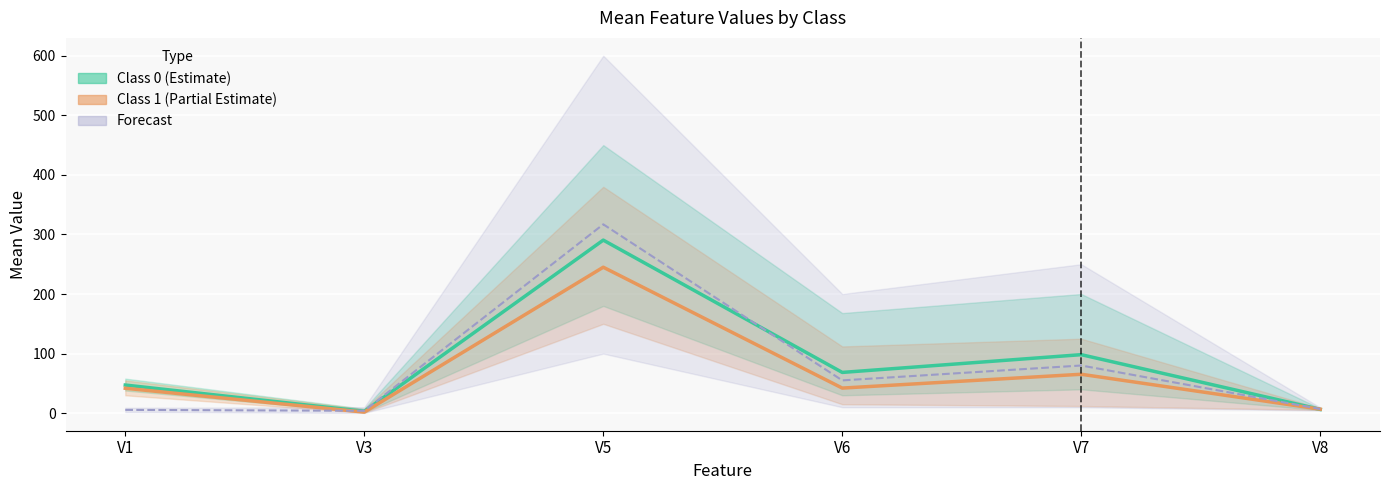

What is the sum of all Class 0 (mean) values?

513.7